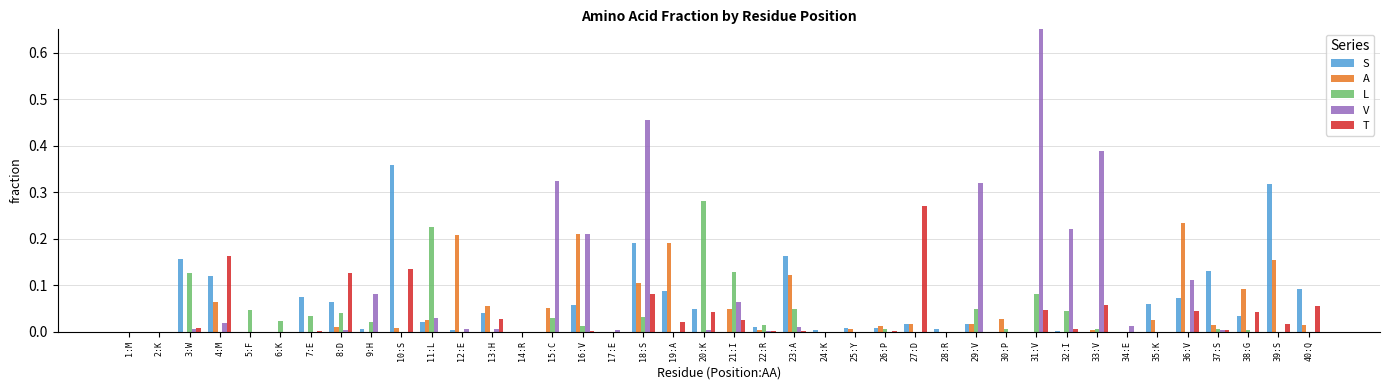

Which series has the largest total across all categories?

V